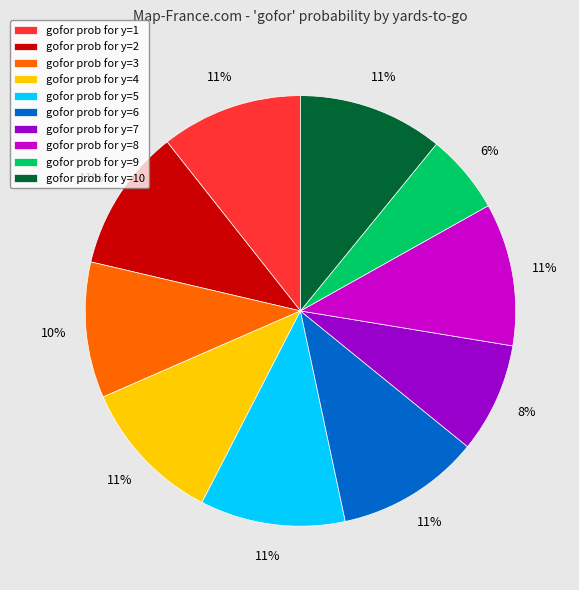

How many segments does this pie chart have?

10